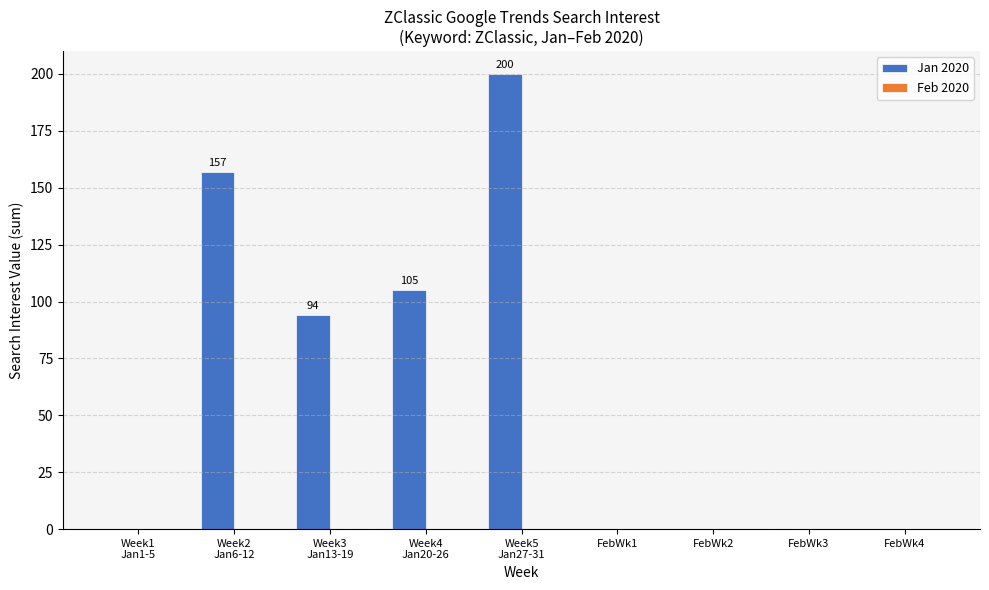

The value at FebWk3 is 0. True or false?

True